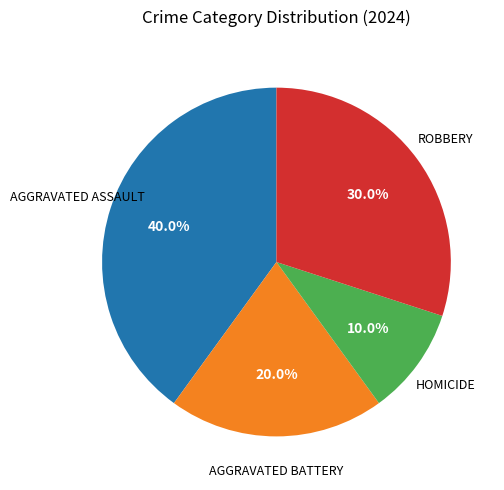

Is there any slice that represents more than half of the pie?

No